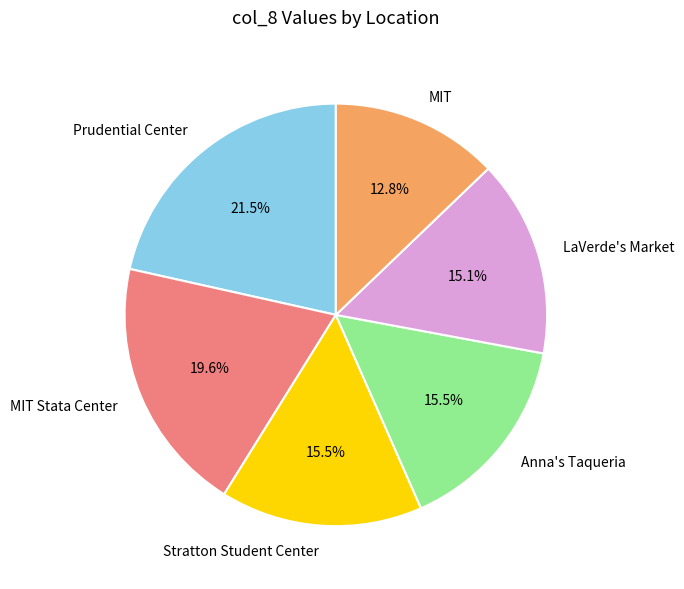

To the nearest percent, what is the difference between the largest and smallest slice percentages?

9%